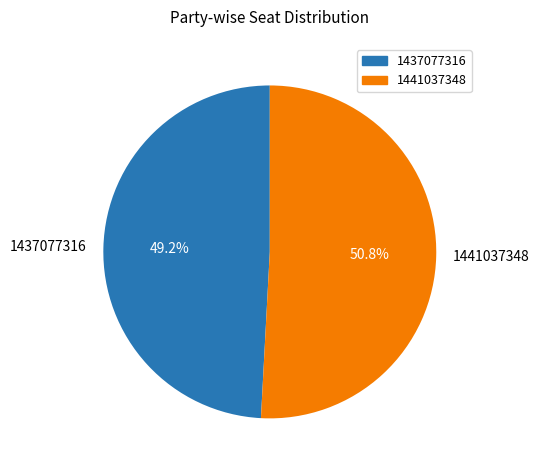

Which slice is the smallest?

1437077316